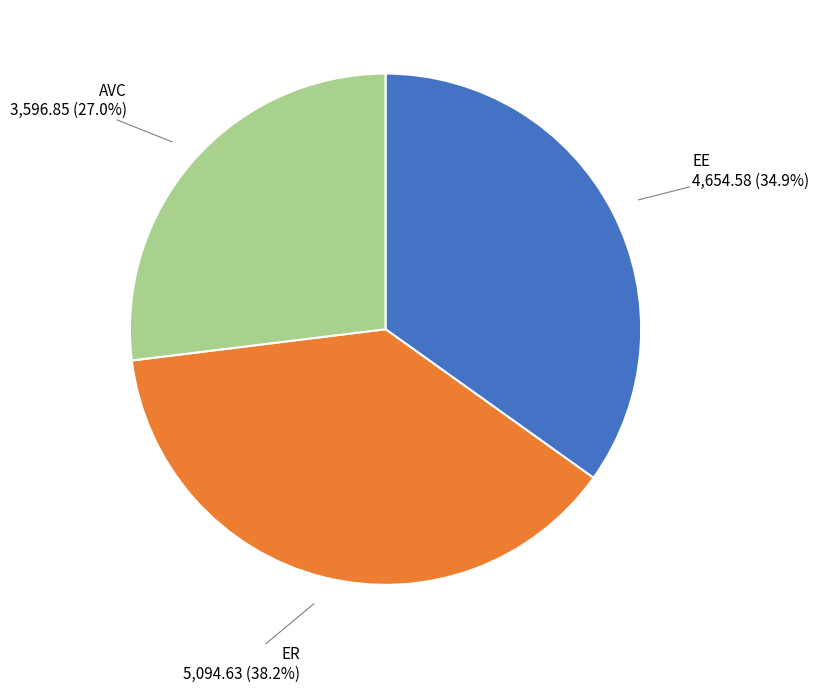

Is there any slice that represents more than half of the pie?

No